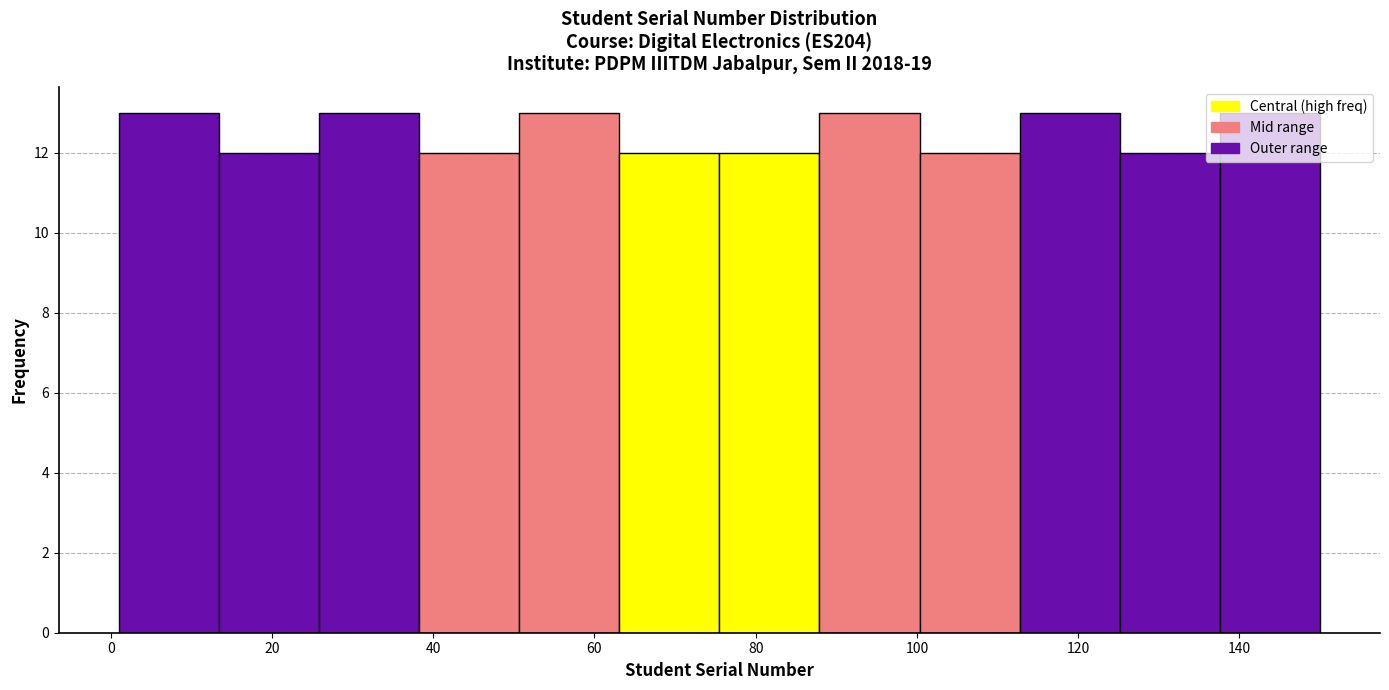

Reading left to right, transcribe this chart: for each bar, give the range it covers on the x-axis and its height. Neither the bar edges nor the heights are printed on the chart, so give them approximately, as read against the axes.

2 to 14: 13
14 to 26: 12
26 to 38: 13
38 to 50: 12
50 to 64: 13
64 to 76: 12
76 to 88: 12
88 to 100: 13
100 to 112: 12
112 to 126: 13
126 to 138: 12
138 to 150: 13